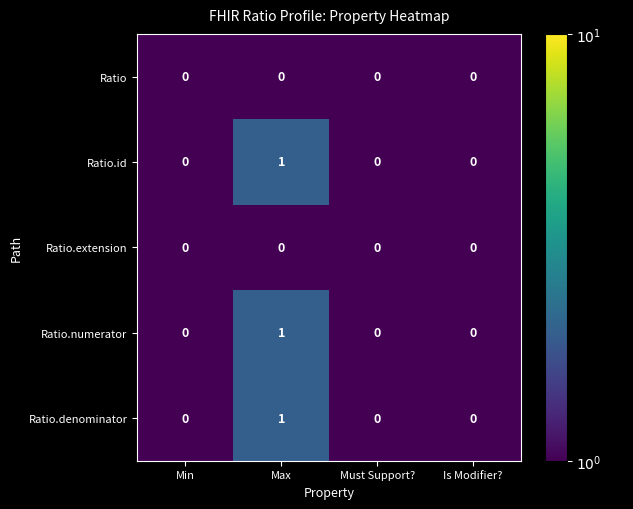

Reading right to left, extract all data points from this chart.

Ratio: Is Modifier?=0	Must Support?=0	Max=0	Min=0
Ratio.id: Is Modifier?=0	Must Support?=0	Max=1	Min=0
Ratio.extension: Is Modifier?=0	Must Support?=0	Max=0	Min=0
Ratio.numerator: Is Modifier?=0	Must Support?=0	Max=1	Min=0
Ratio.denominator: Is Modifier?=0	Must Support?=0	Max=1	Min=0